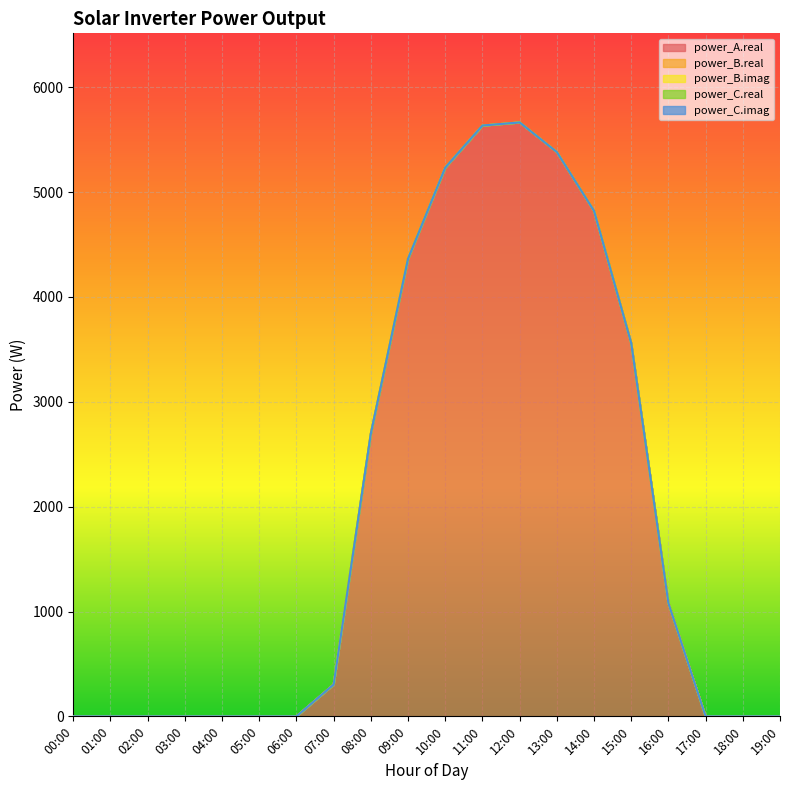

Between 00:00 and 13:00, which series saw the biggest shift?

power_A.real